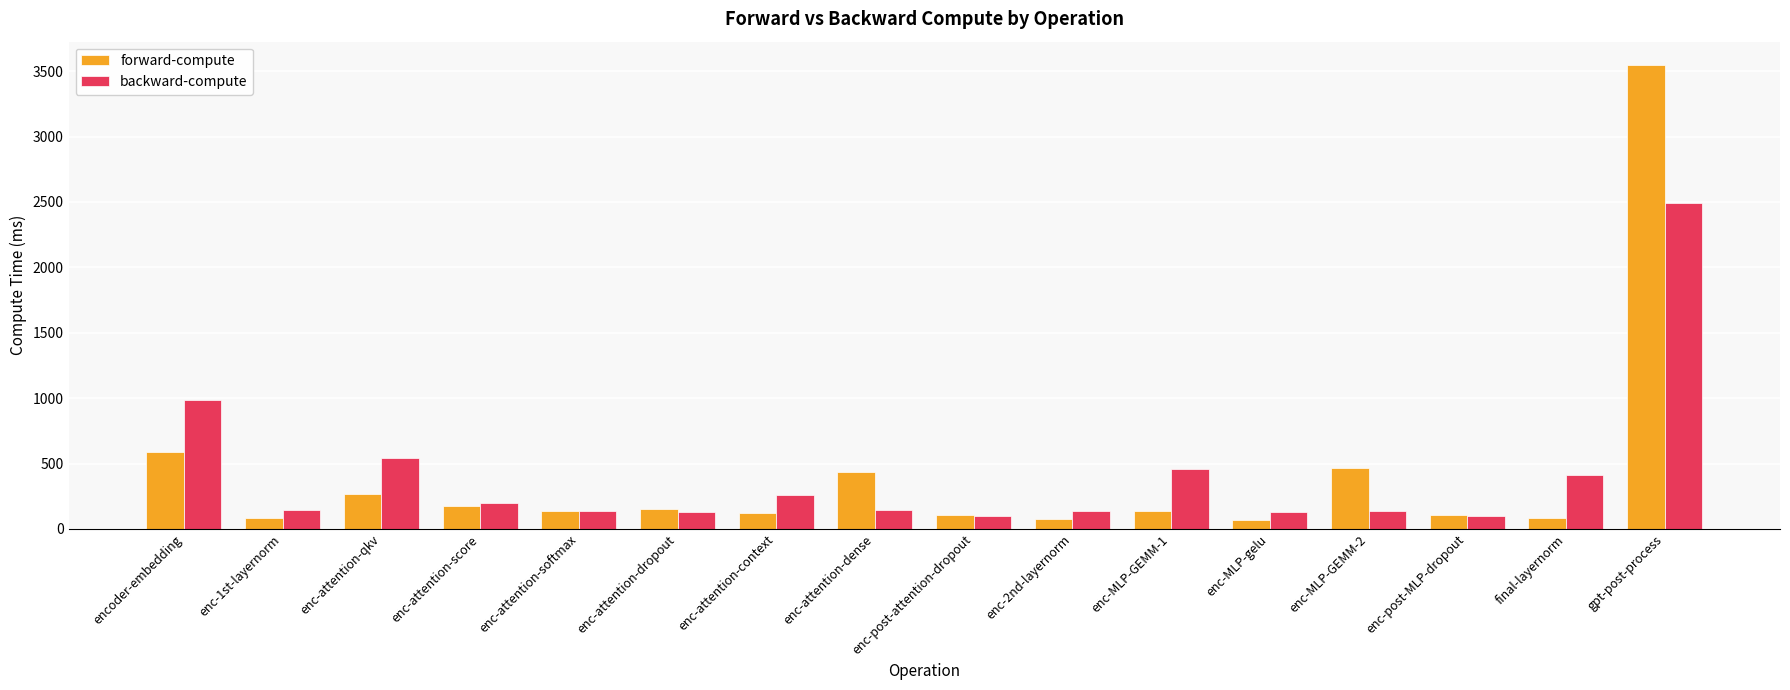

At how many categories does at least one series exceed 2868?

1